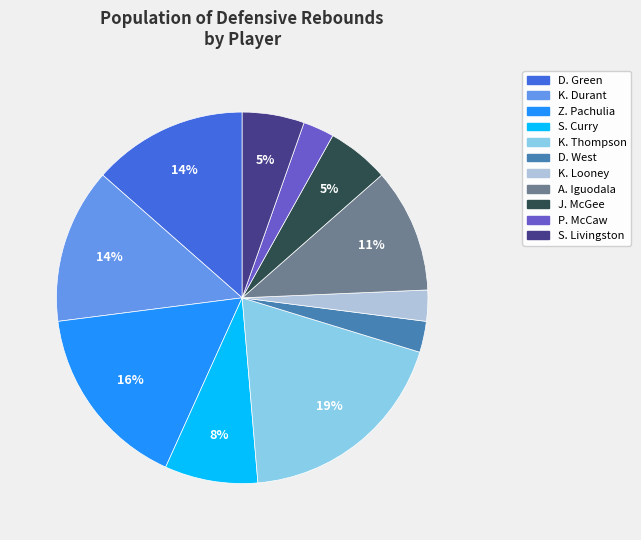

To the nearest percent, what is the difference between the largest and smallest slice percentages?

16%